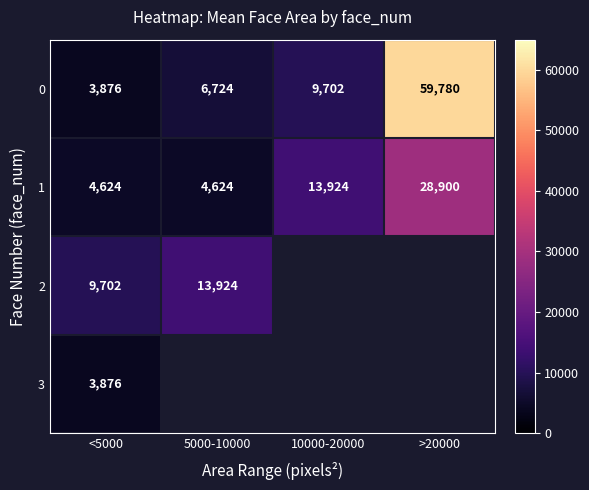

What is the difference between the second highest and minimum values in the 1 series?

9300